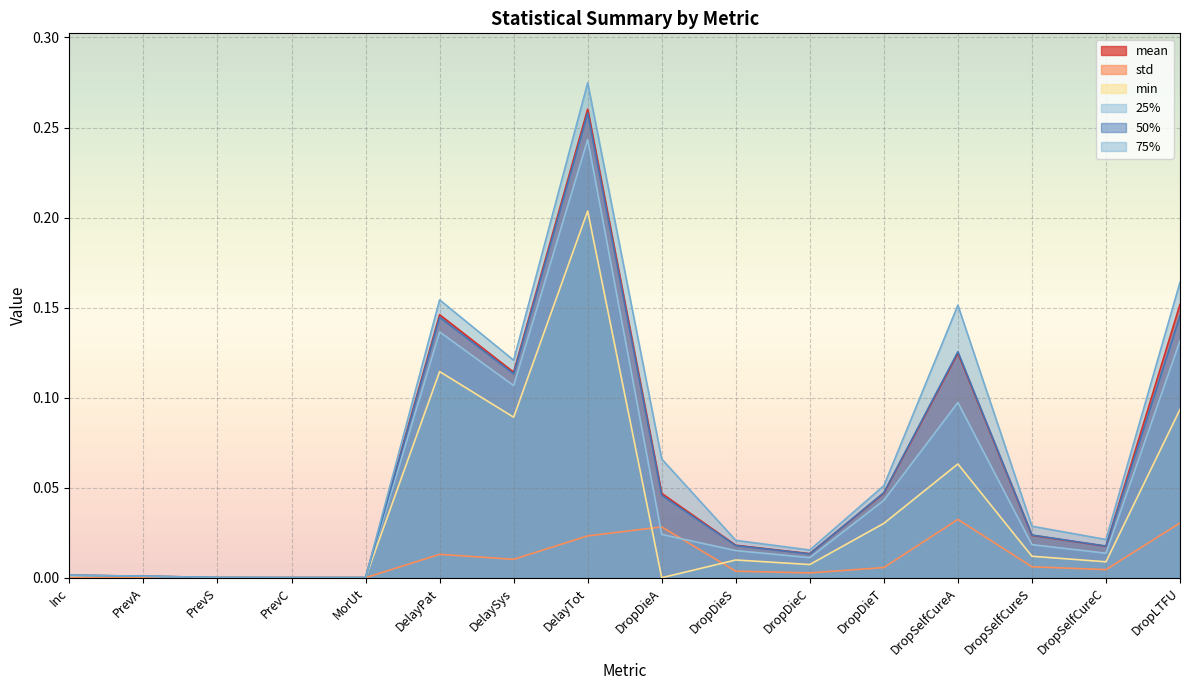

Is the value of 50% at DelayPat greater than the value of 25% at DropDieT?

Yes